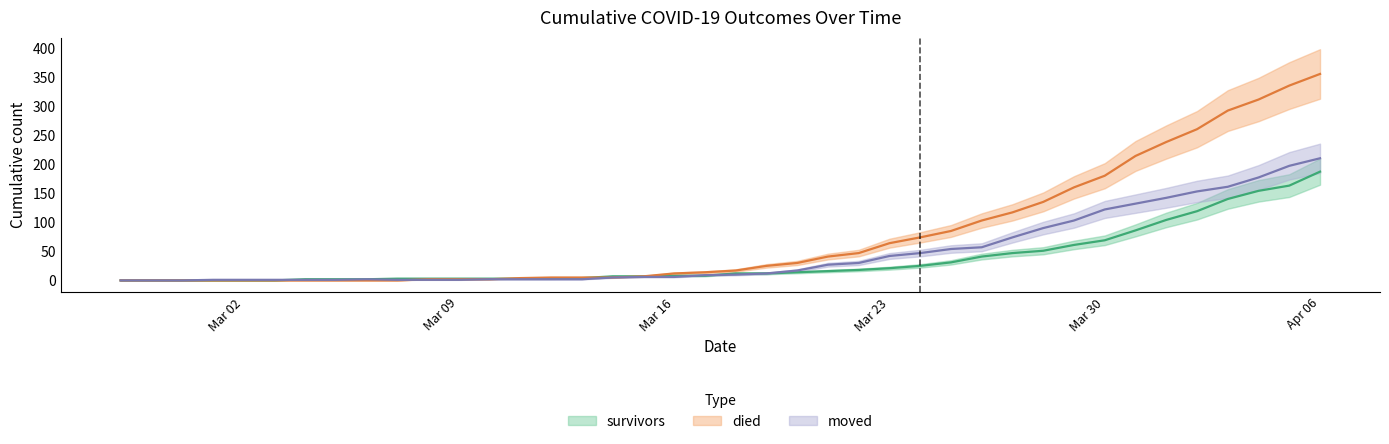

Reading right to left, transcribe all the data shown in this chart.

survivors: 187	163	154	140	119	104	86	69	61	51	47	41	31	25	21	18	16	14	12	12	8	8	7	7	4	3	3	3	3	3	3	2	2	2	0	0	0	0	0	0
died: 355	335	311	292	260	238	214	180	160	135	117	103	85	74	64	47	41	30	25	17	14	12	7	5	5	5	4	2	2	2	0	0	0	0	0	0	0	0	0	0
moved: 210	197	177	161	153	142	132	122	103	90	74	57	54	47	42	30	27	17	12	10	9	6	6	5	2	2	2	2	1	1	1	2	1	1	1	1	1	0	0	0